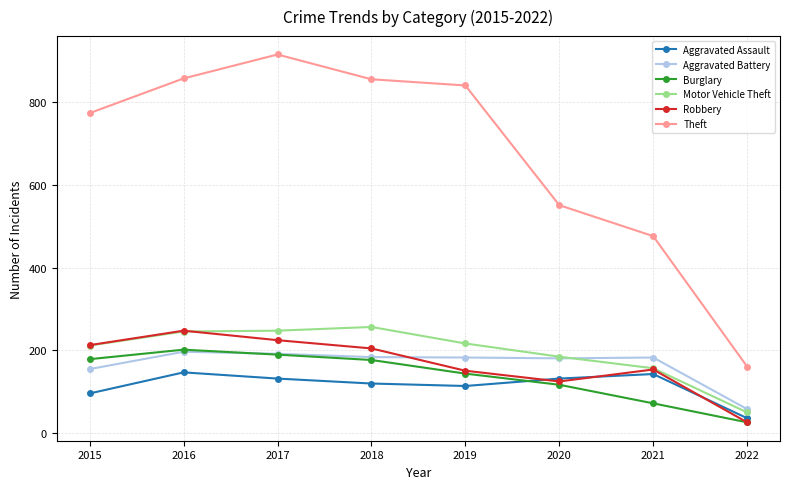

At which label is Aggravated Assault closest to 90?

2015